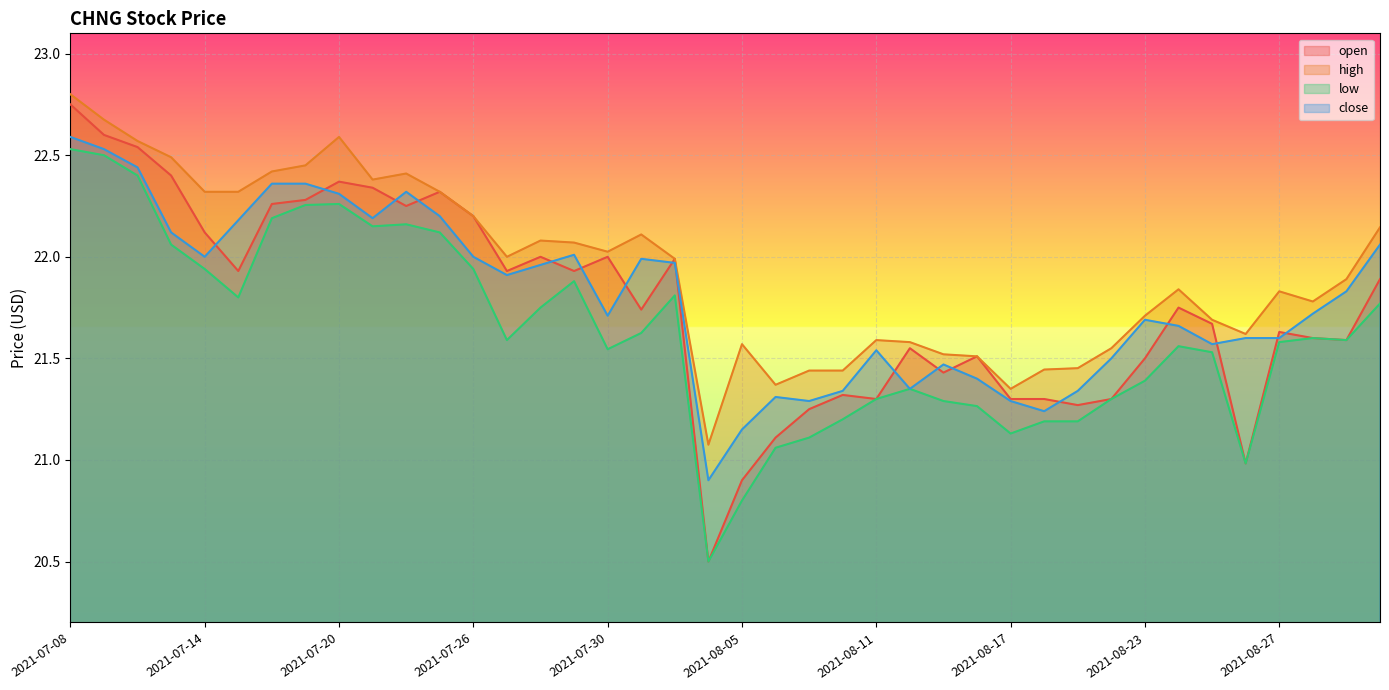

At which category is the sum across all series the highest?

2021-07-08